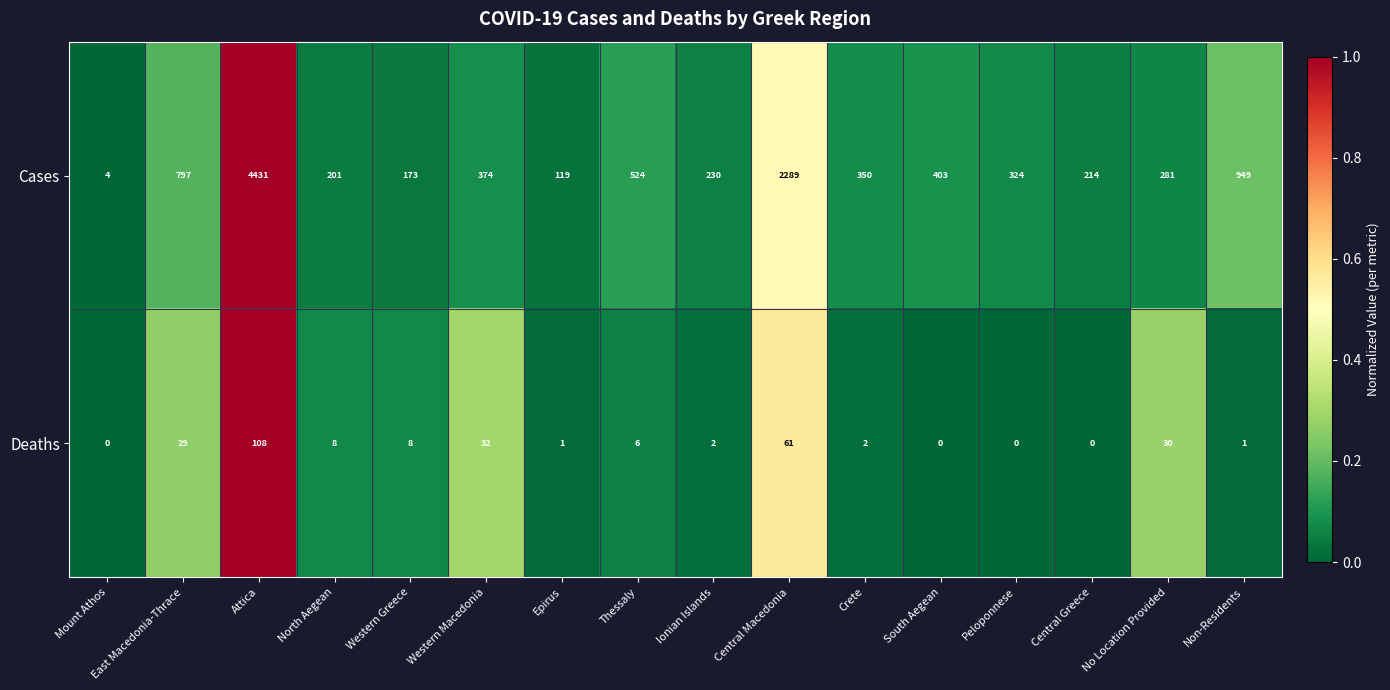

Which series has the largest total across all categories?

Cases